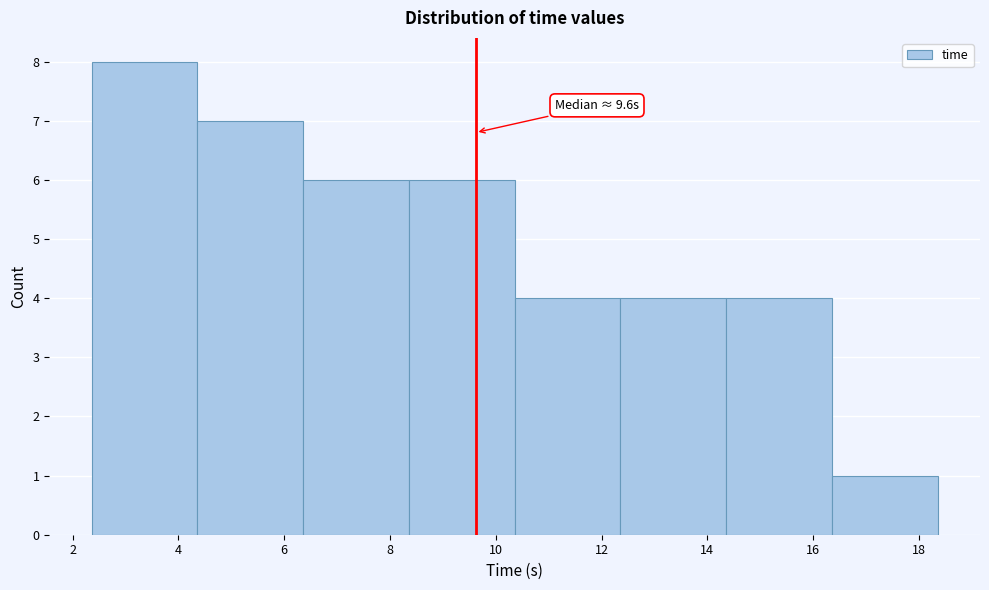

Over which range of the x-axis is the bar tallest?

2.4 to 4.4